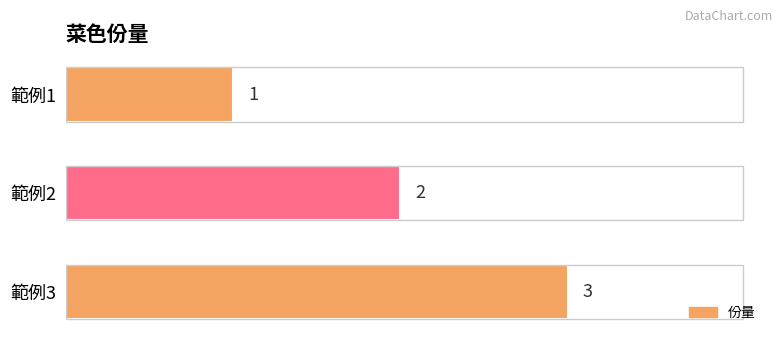

The value at 範例1 is 1. True or false?

True